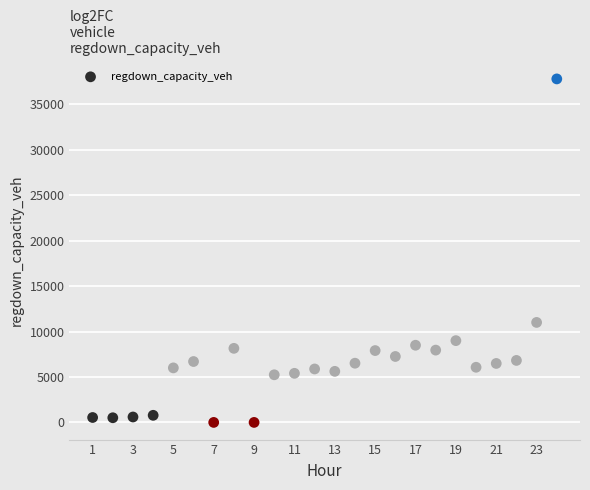

What Y value in the scatter plot is closest to 18896?

11001.0